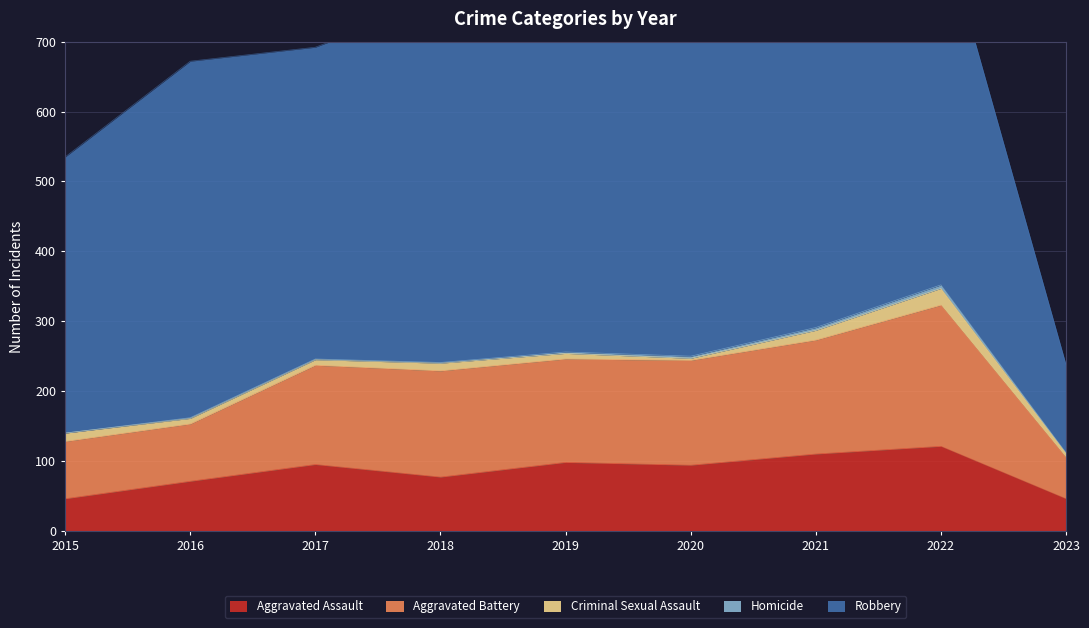

What is the difference between the highest and lowest values at 2020?

447